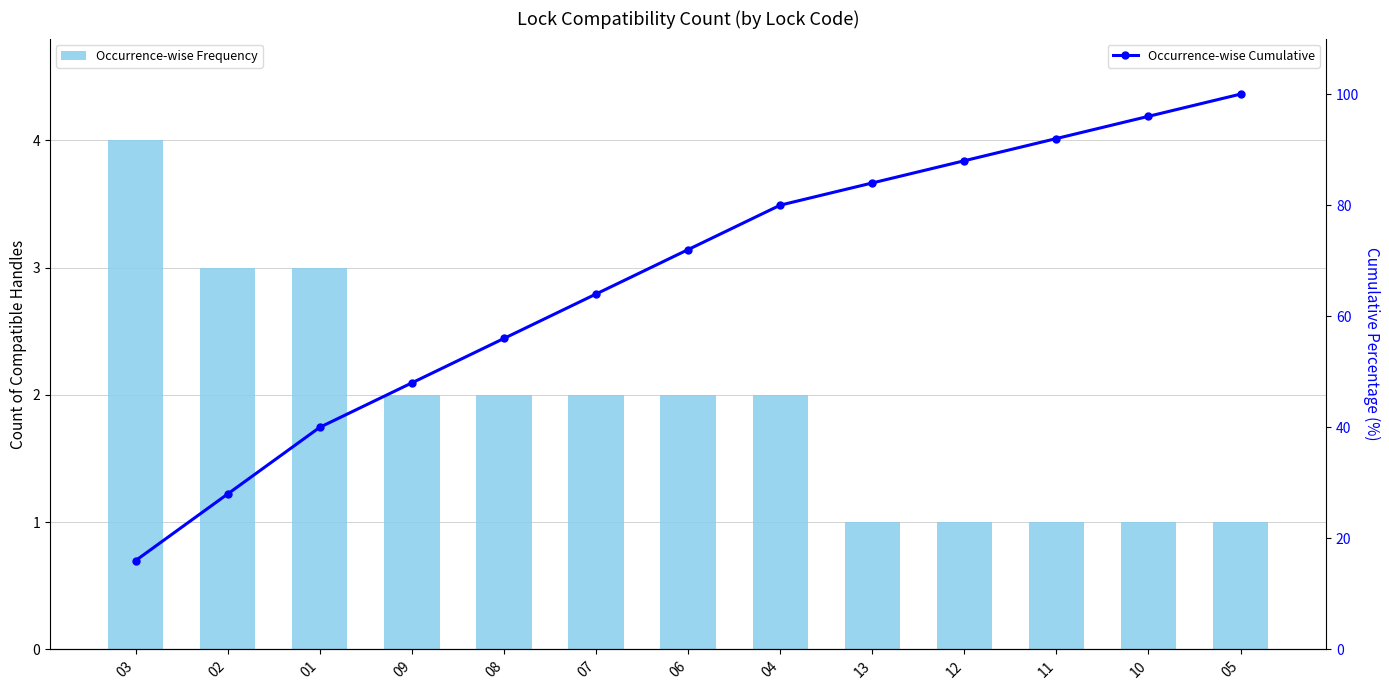

The Occurrence-wise Frequency series shows 3.0 at 07. True or false?

False